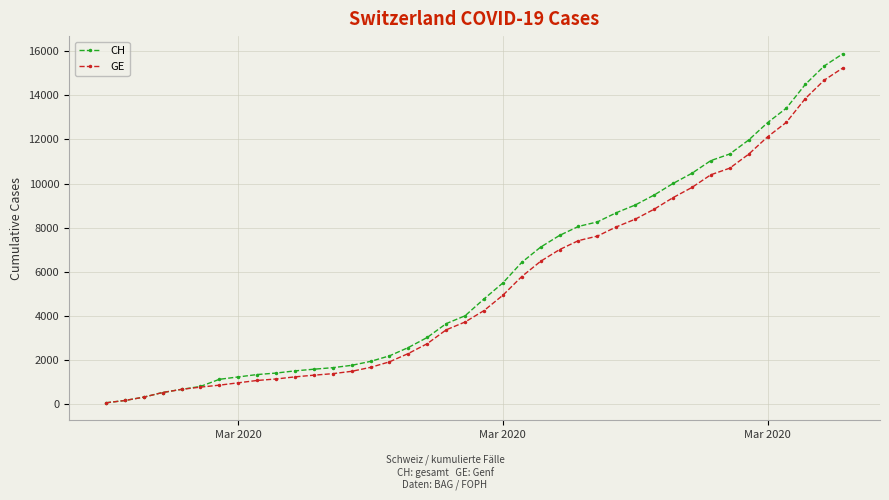

What is the maximum value shown in the chart?

15888